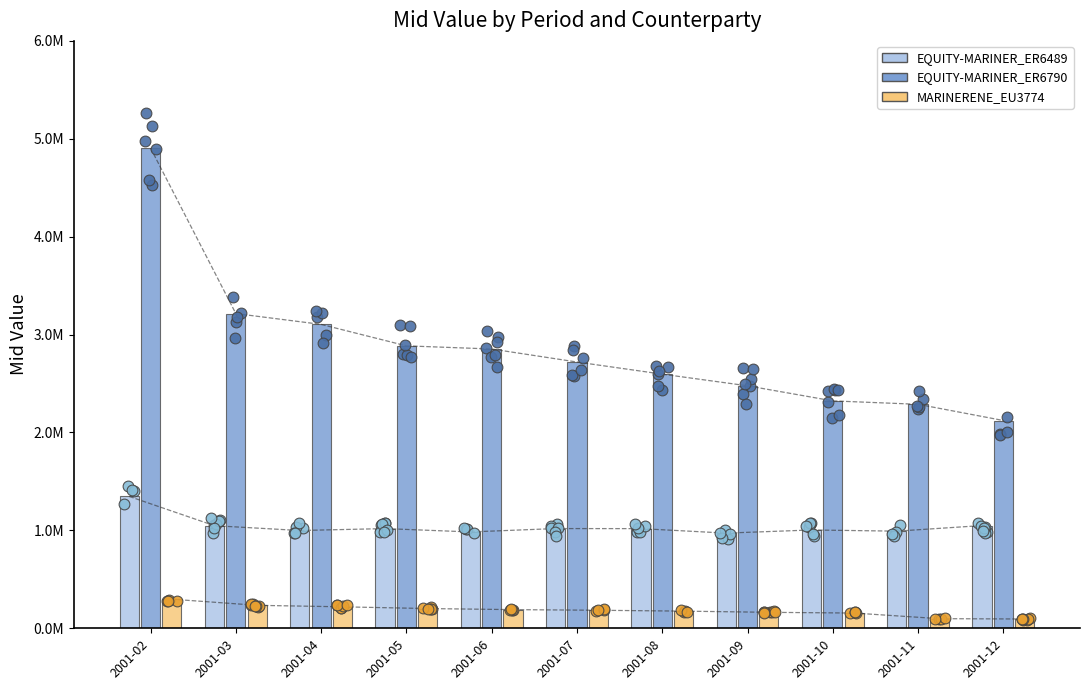

At which category is the sum across all series the highest?

2001-02